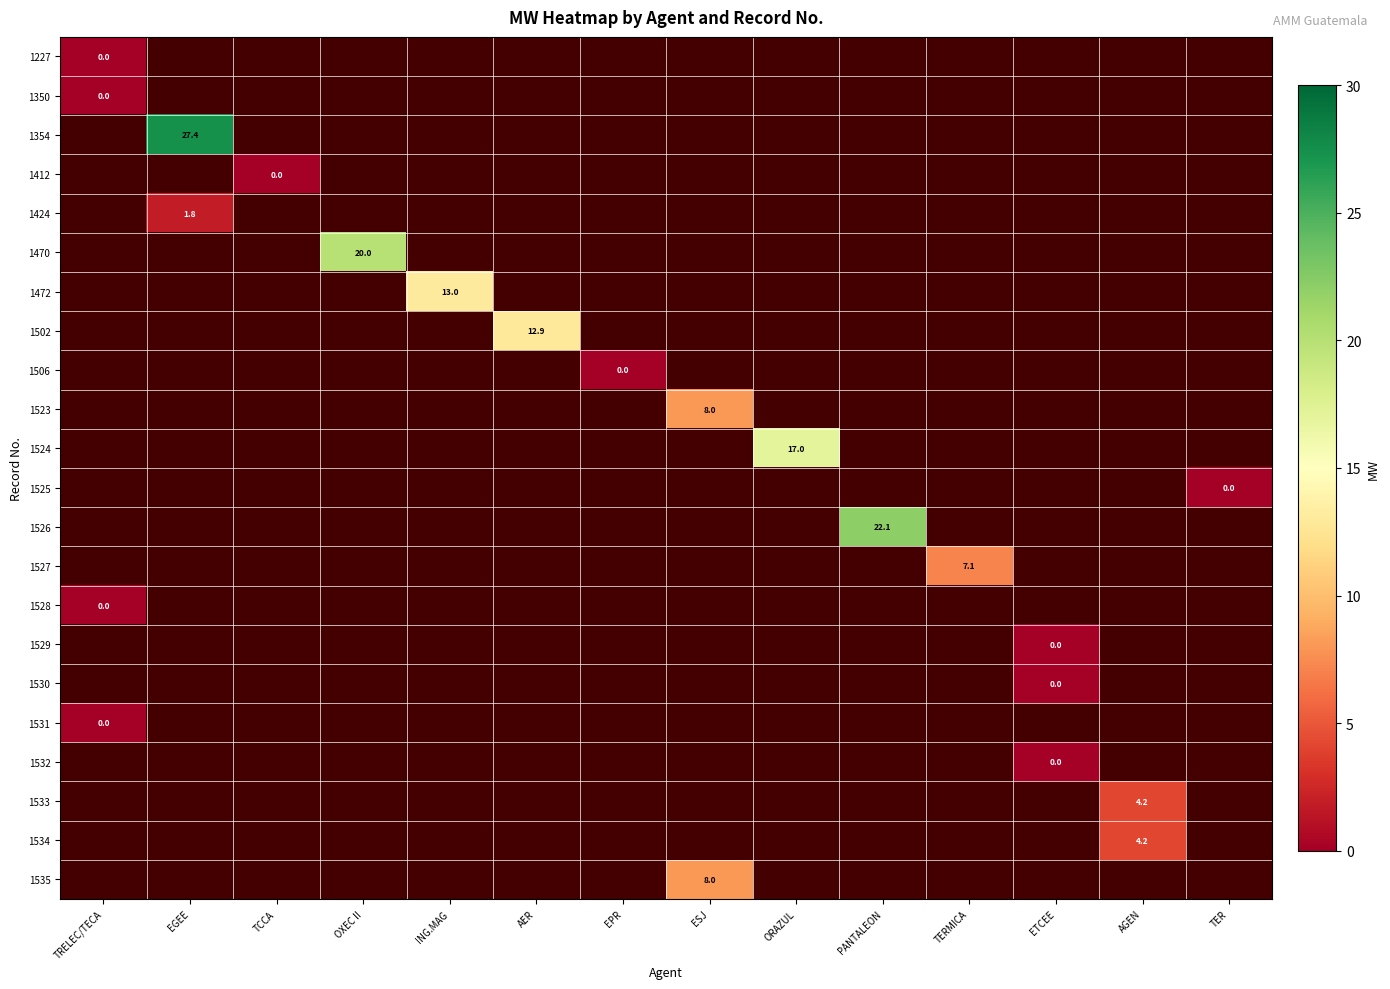

Is the value of 1527 at ORAZUL greater than the value of 1532 at TCCA?

No